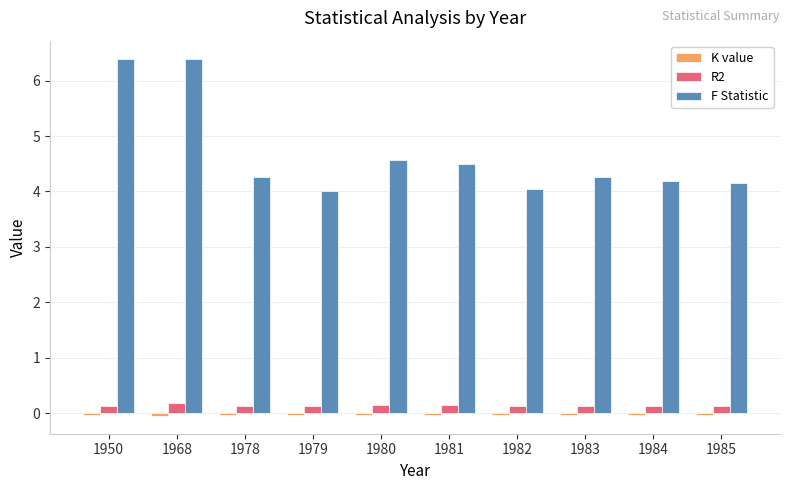

The R2 series shows 0.1 at 1982. True or false?

True